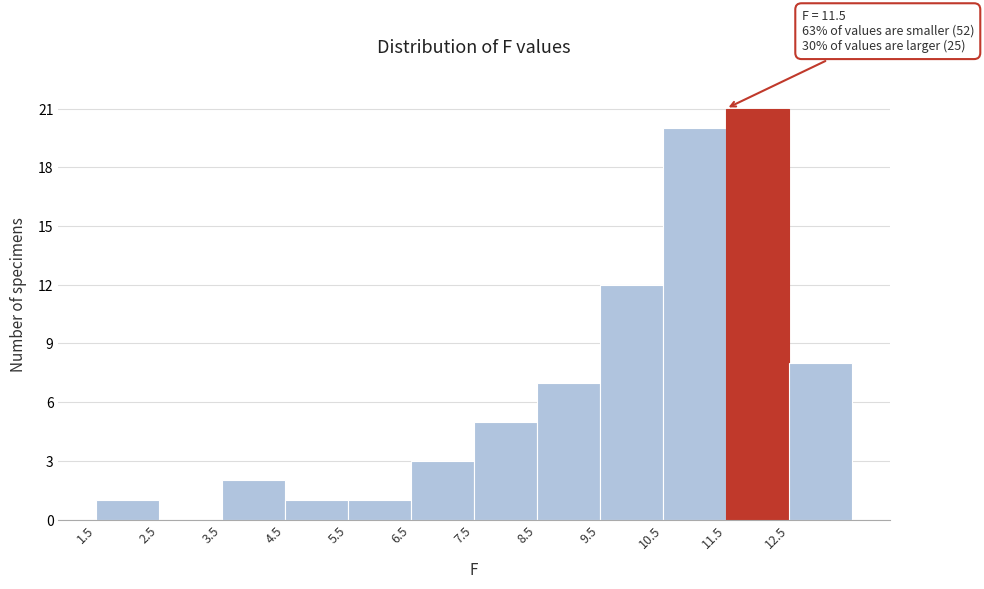

Which range on the x-axis has the tallest bar?

11.5 to 12.5